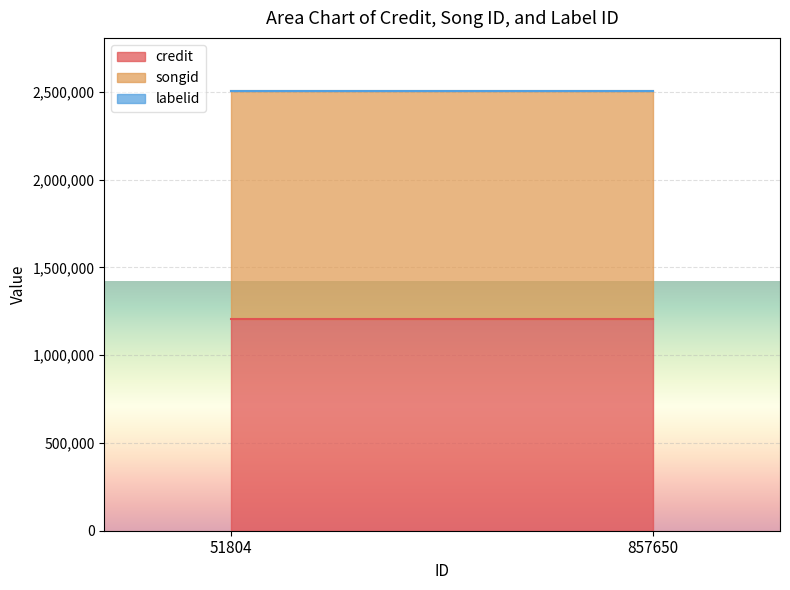

Rank the series by their maximum value, from lowest to highest.

labelid, credit, songid